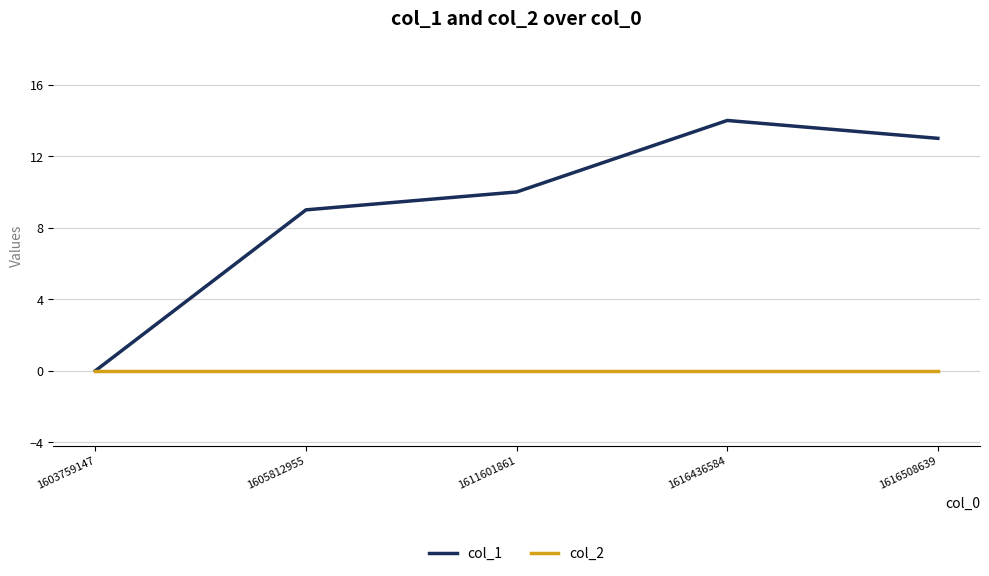

Reading left to right, what are all the values shown in this chart?

col_1: 1603759147=0	1605812955=9	1611601861=10	1616436584=14	1616508639=13
col_2: 1603759147=0	1605812955=0	1611601861=0	1616436584=0	1616508639=0